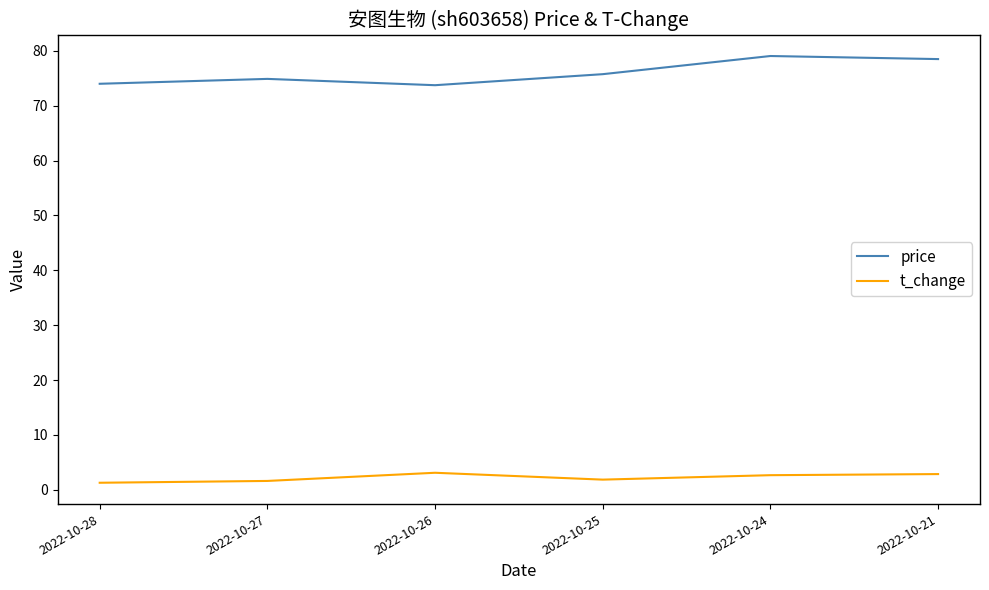

Where is the first local maximum for t_change?

2022-10-26